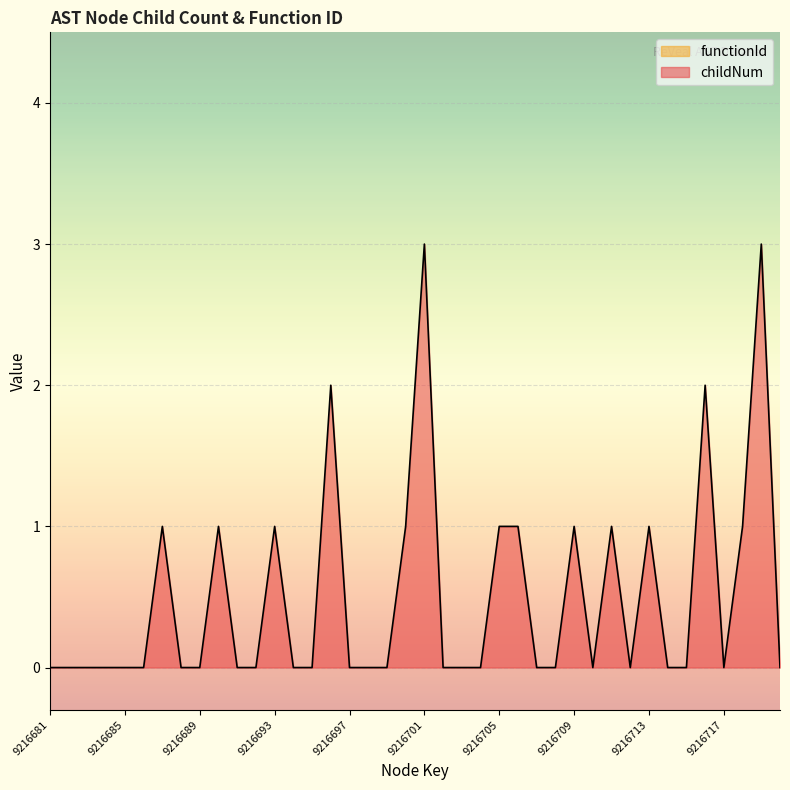

How many interior local valleys (lower than both neighbors) does the data have?

3